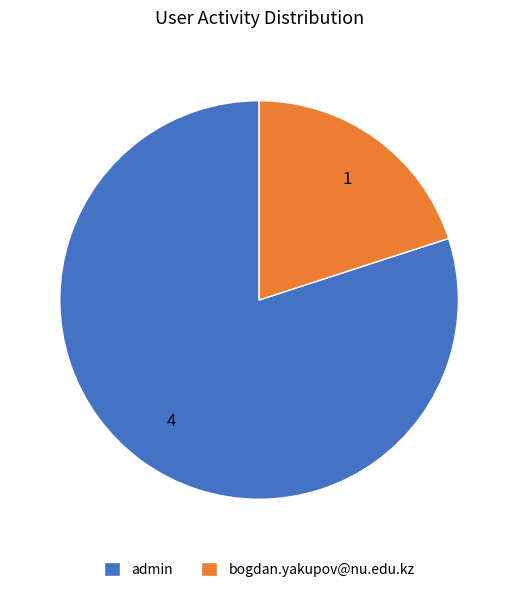

Rank the categories by value from highest to lowest.

admin, bogdan.yakupov@nu.edu.kz